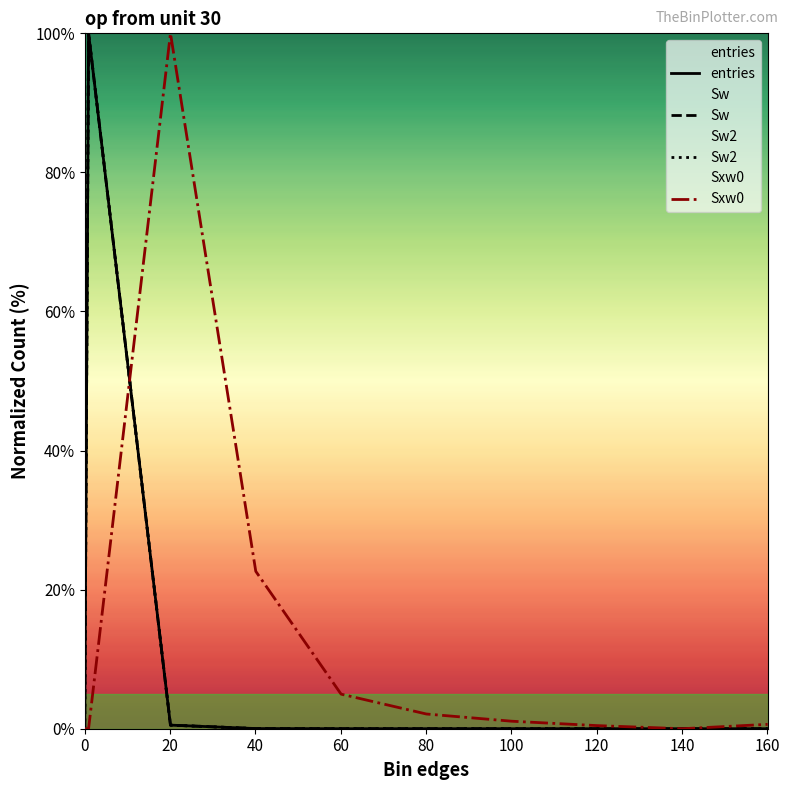

True or false: Sw and Sxw0 intersect in this chart.

True